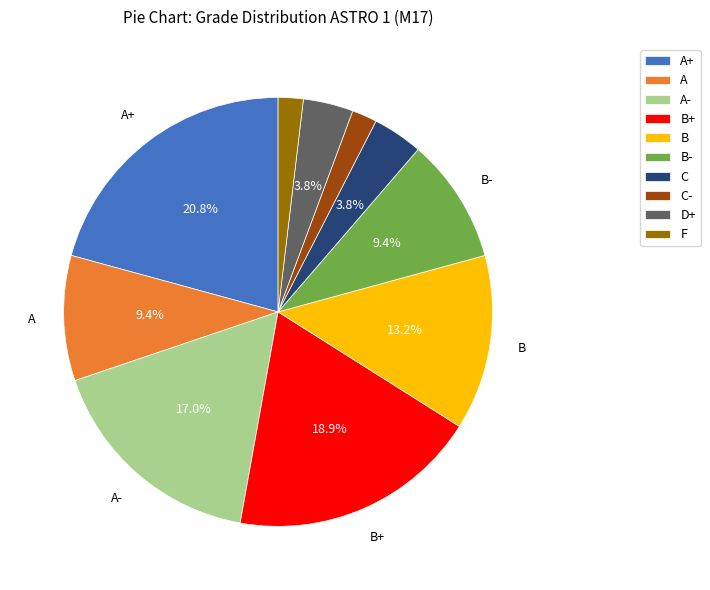

Which category has the biggest portion of the pie?

A+